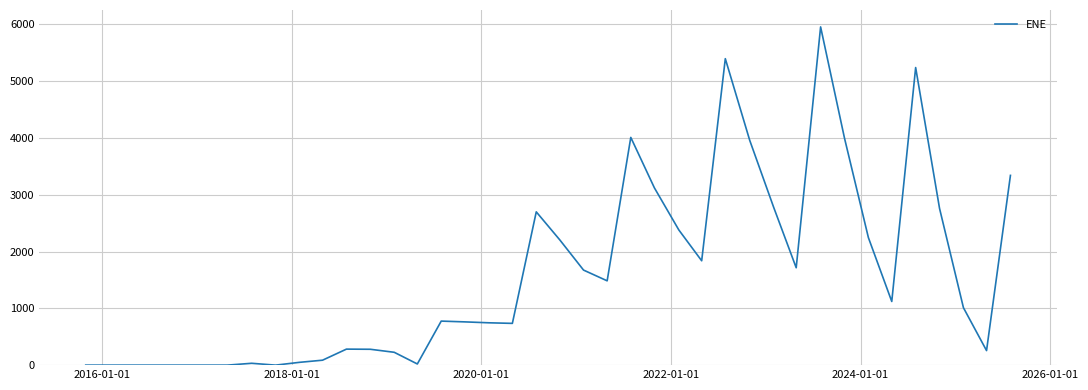

What is the greatest value displayed?

5955.1